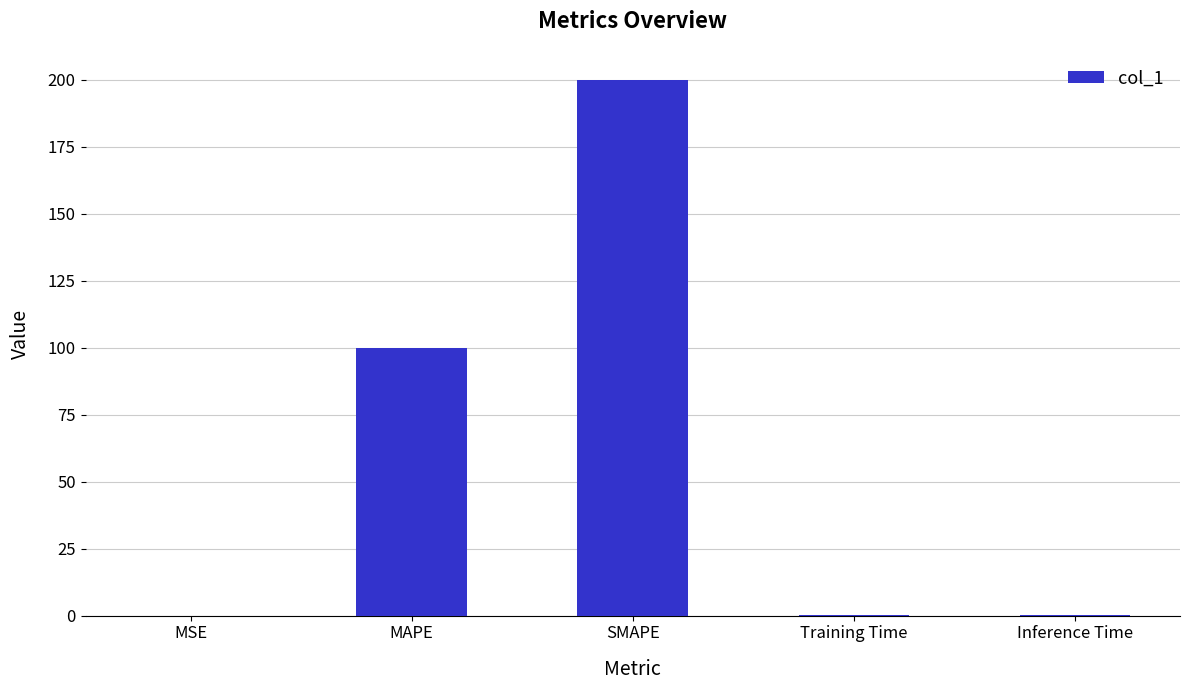

At which category does the chart reach its peak across all series?

SMAPE